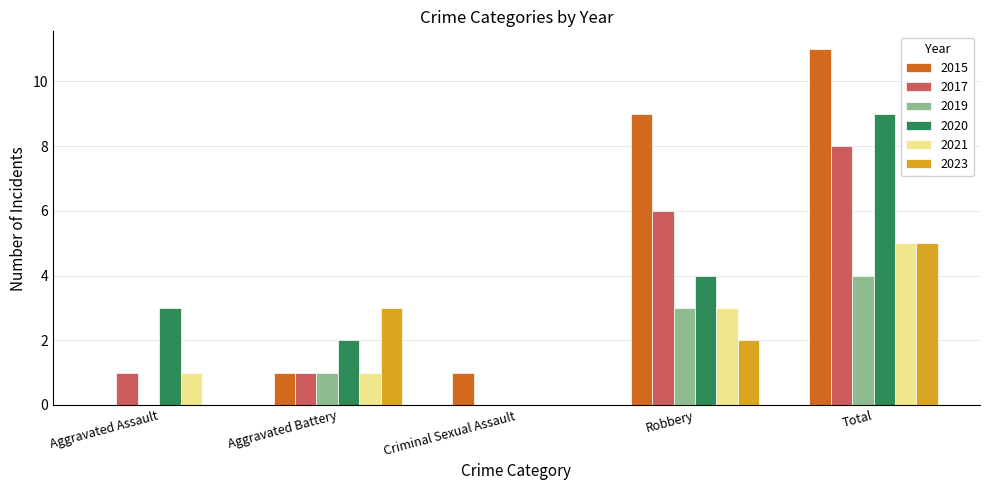

Which category has the highest value in the 2020 series?

Total